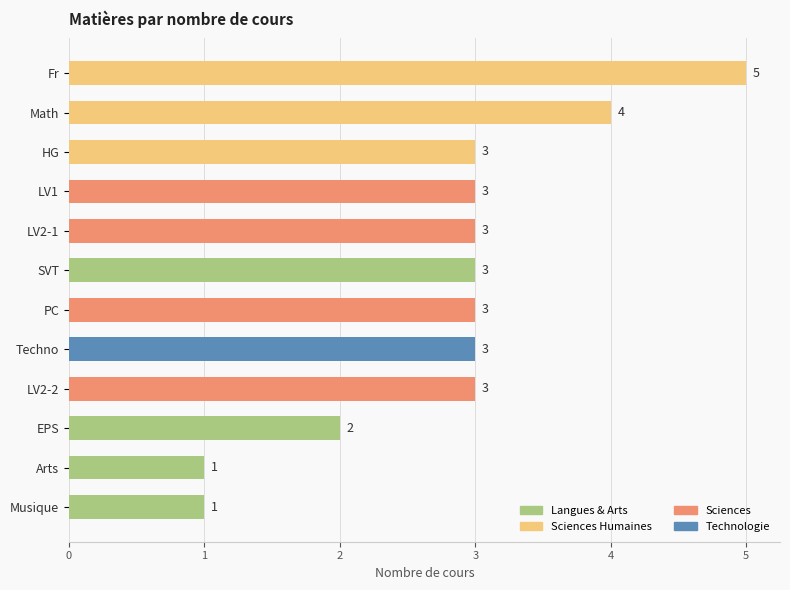

What is the average value?

3